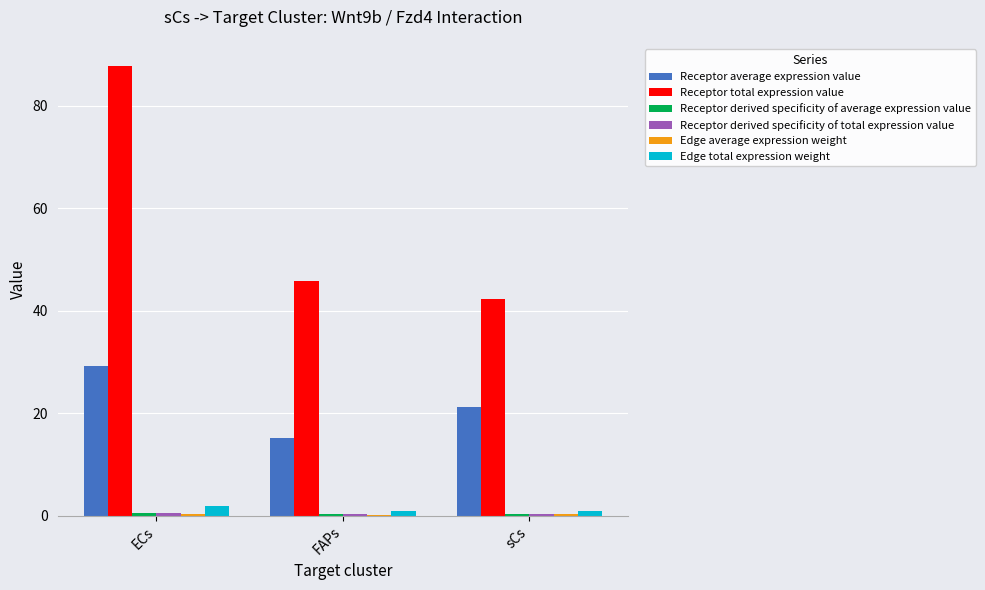

At which category is the sum across all series the highest?

ECs